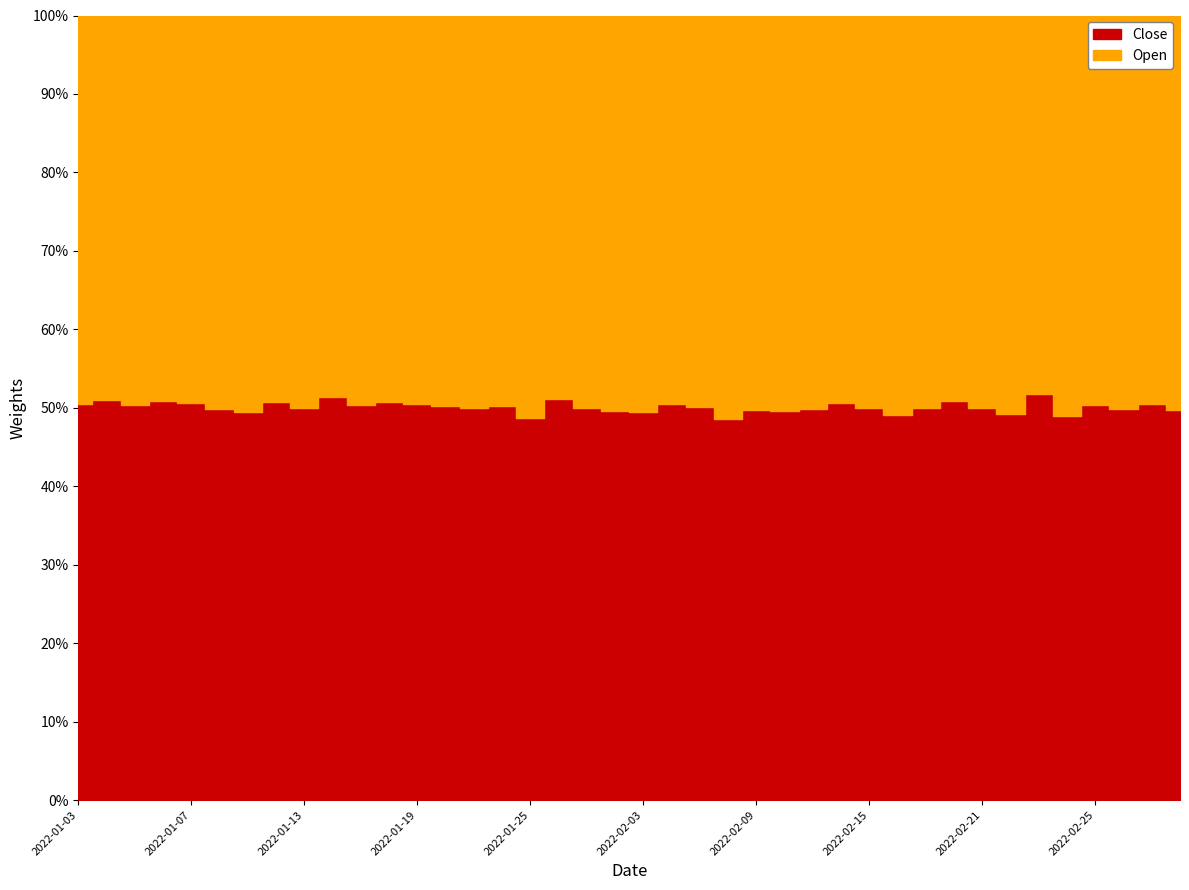

What are all the series names shown in the legend?

Close, Open